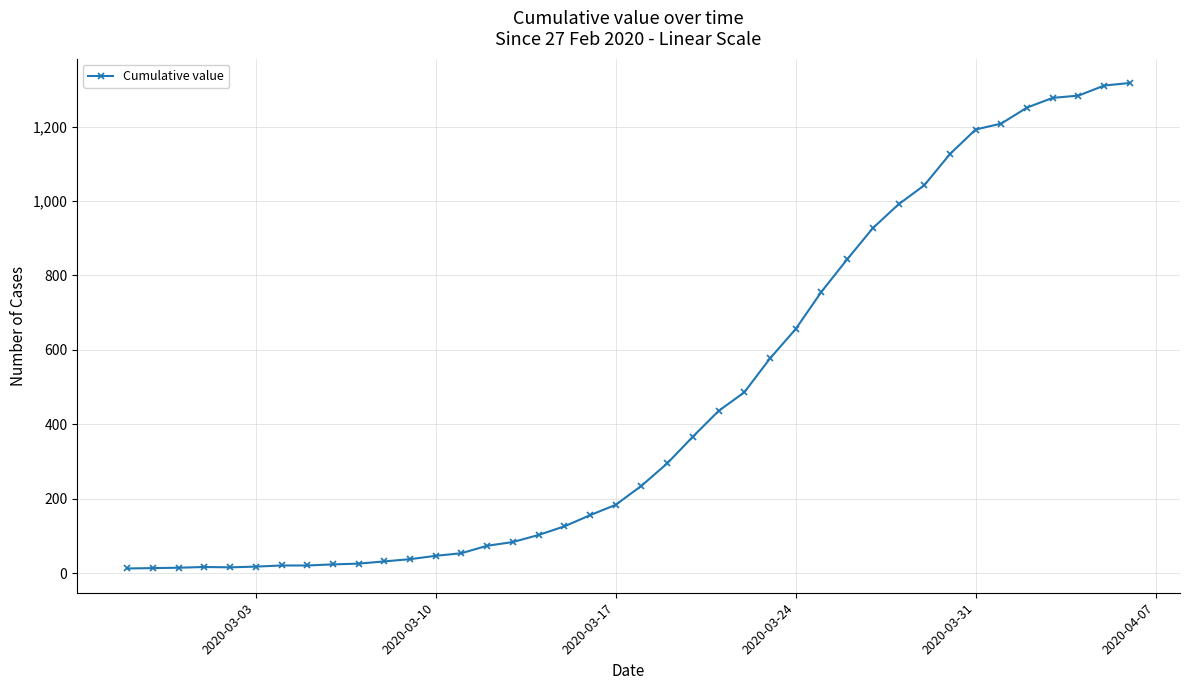

Is this an area chart (filled region under the line)?

No